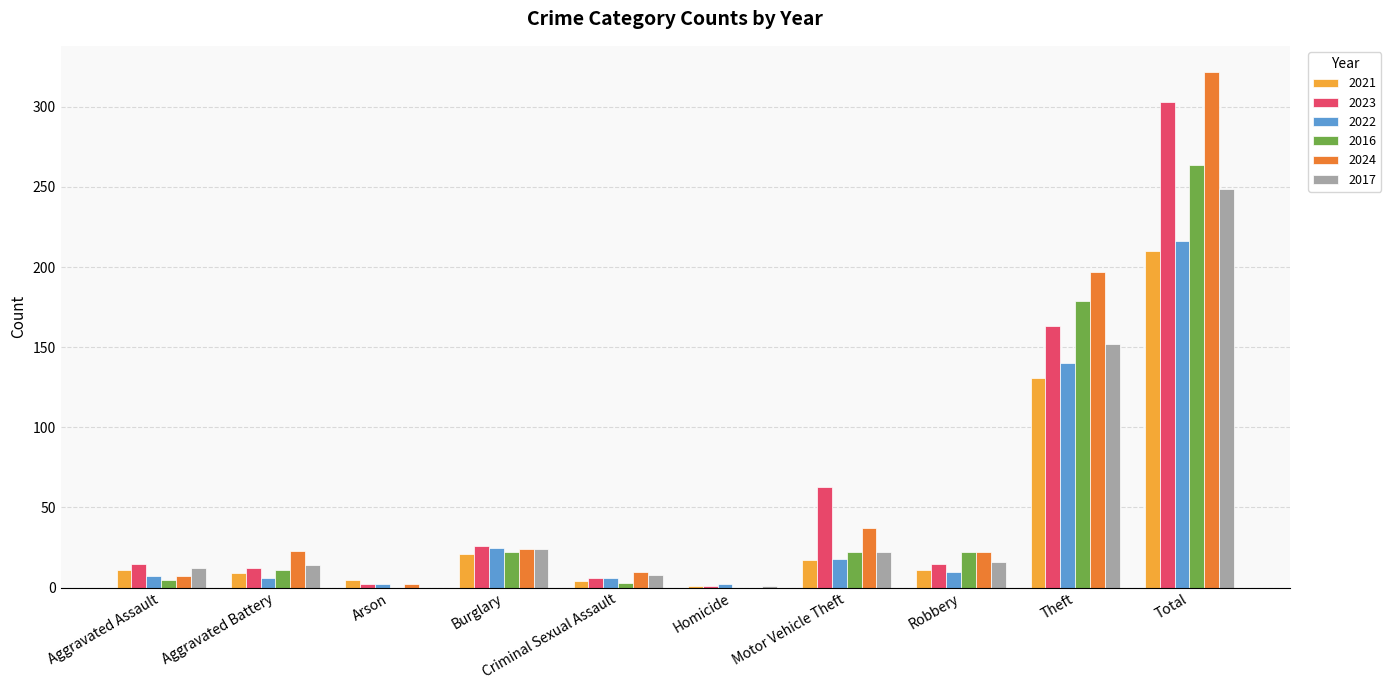

How many groups of bars are there?

10